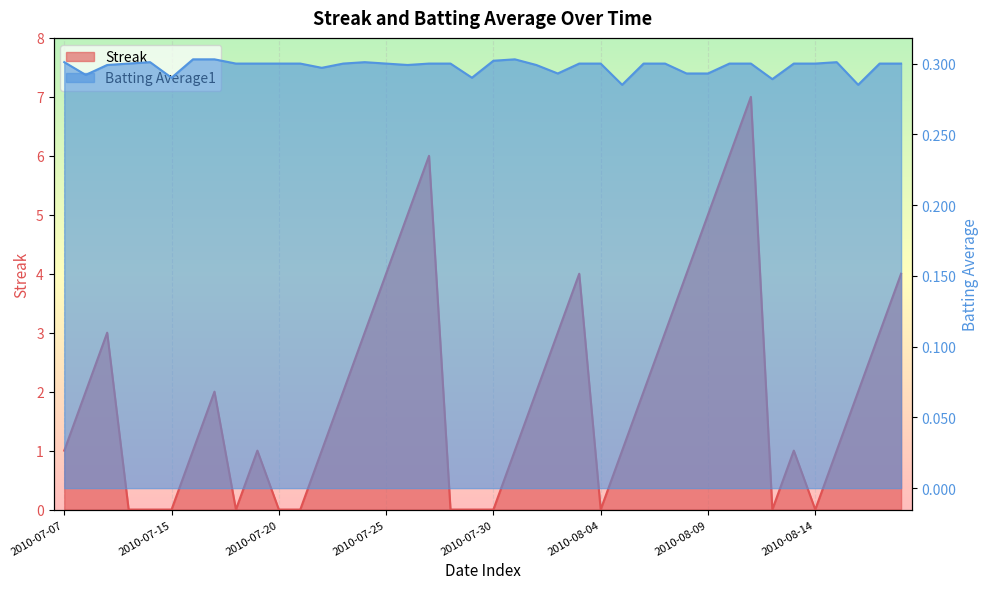

Between 33 and 2010-07-30, which is larger?

33